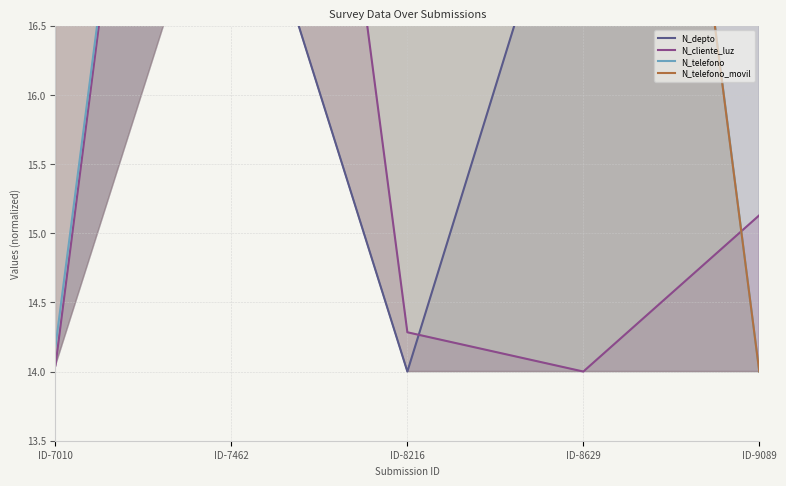

What is the smallest value displayed?

14.0